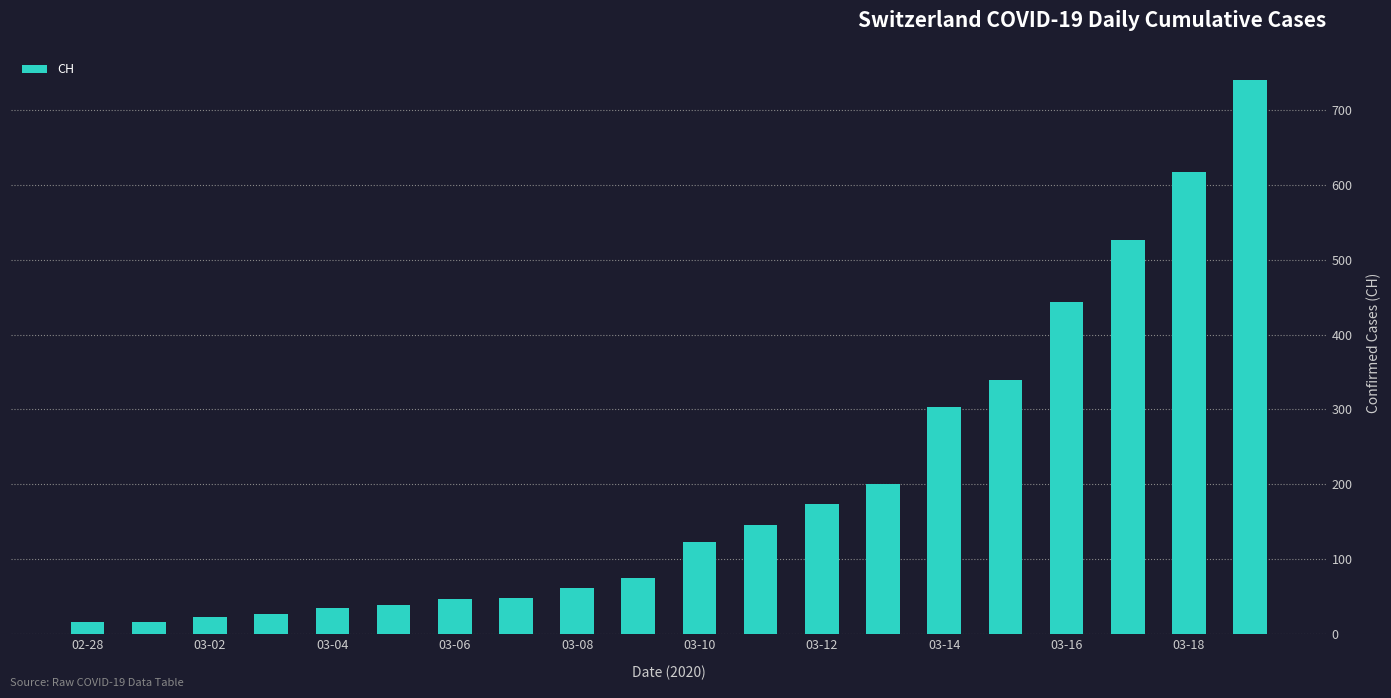

What is the difference between the maximum and minimum values?

726